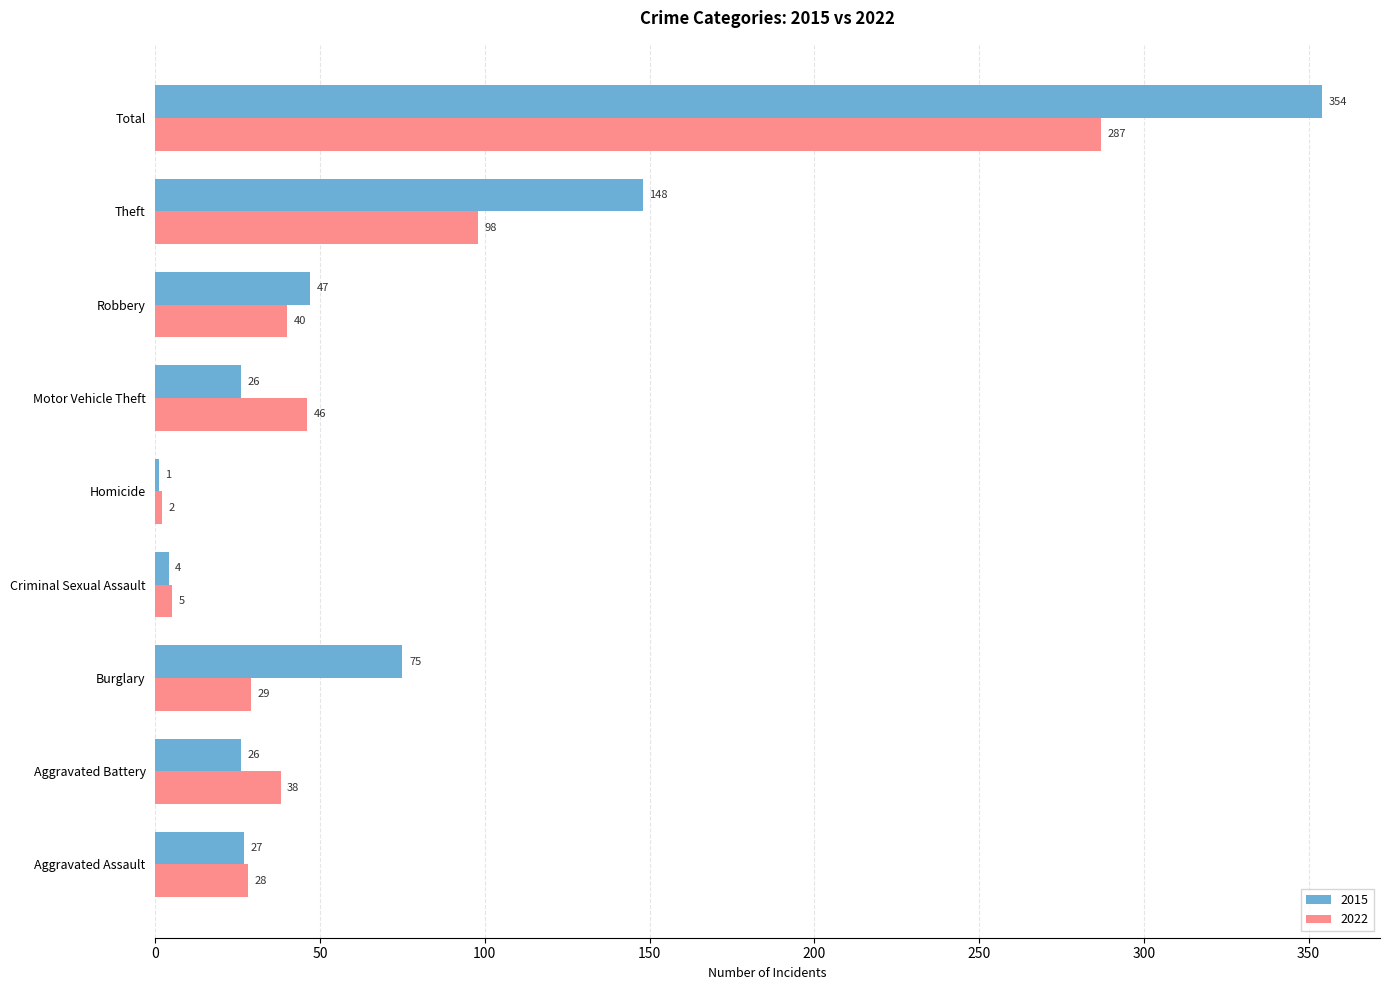

Where is 2022 nearest to the value 144?

Theft